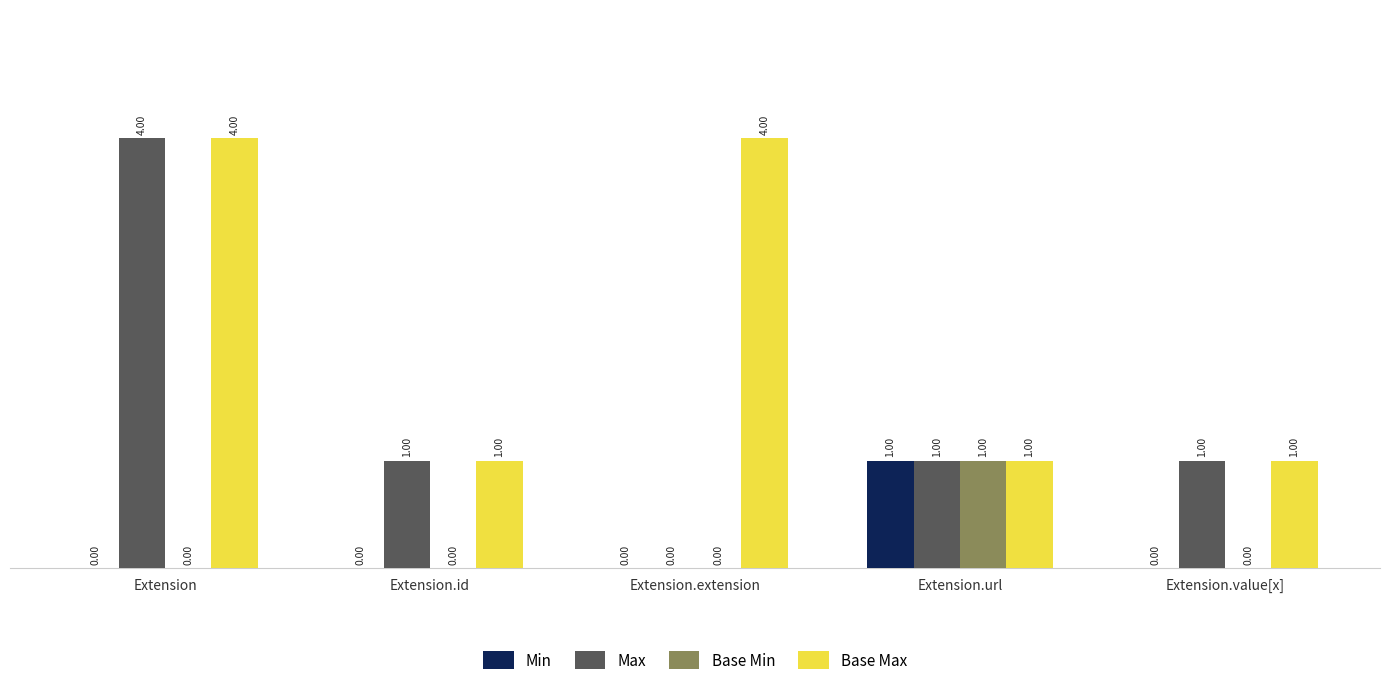

Which category has the highest value in the Base Min series?

Extension.url